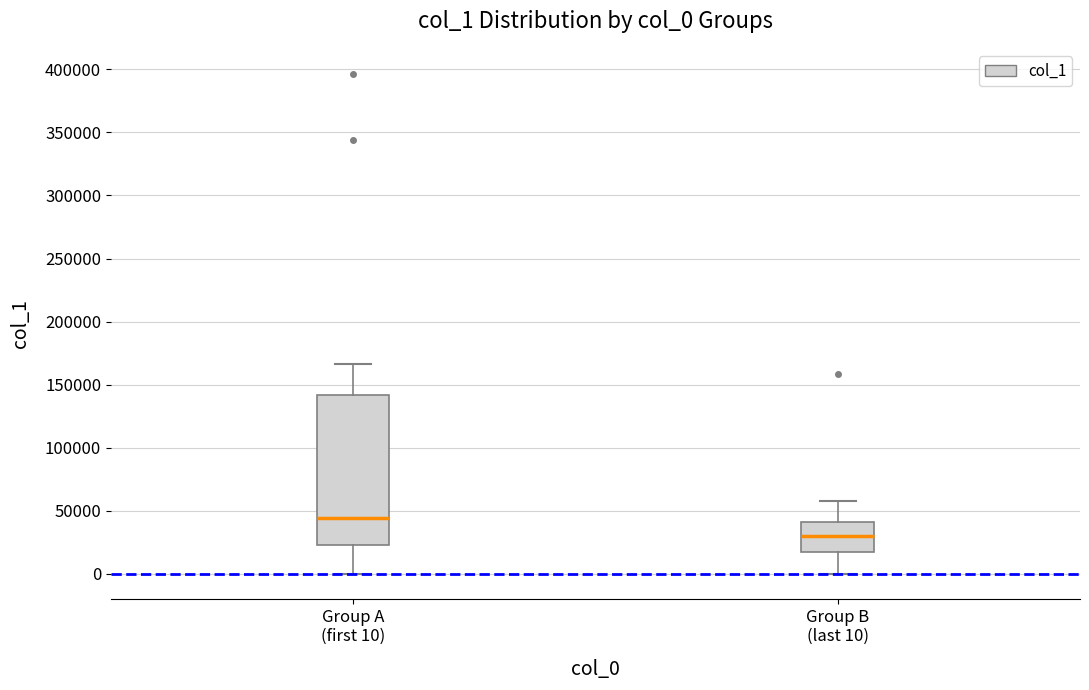

Reading left to right, transcribe this box plot: for each box, give where its median line is, the range the box spans, and where its two whiskers end, as read against the y-axis. The values are not printed on the chart, so give them approximately, as read against the axis.

Group A (first 10): median 45000, box 20000 to 140000, whiskers 0 to 165000
Group B (last 10): median 30000, box 15000 to 40000, whiskers 0 to 60000